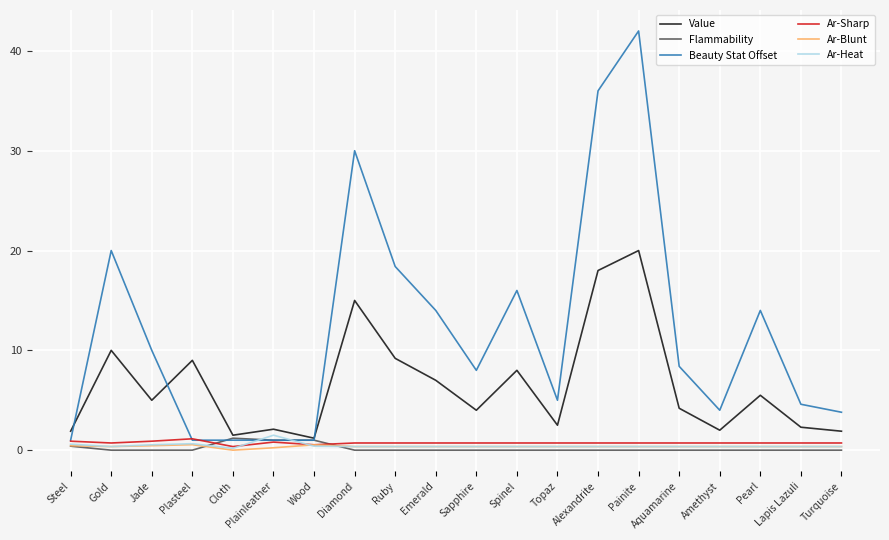

What is the greatest value displayed?

42.0